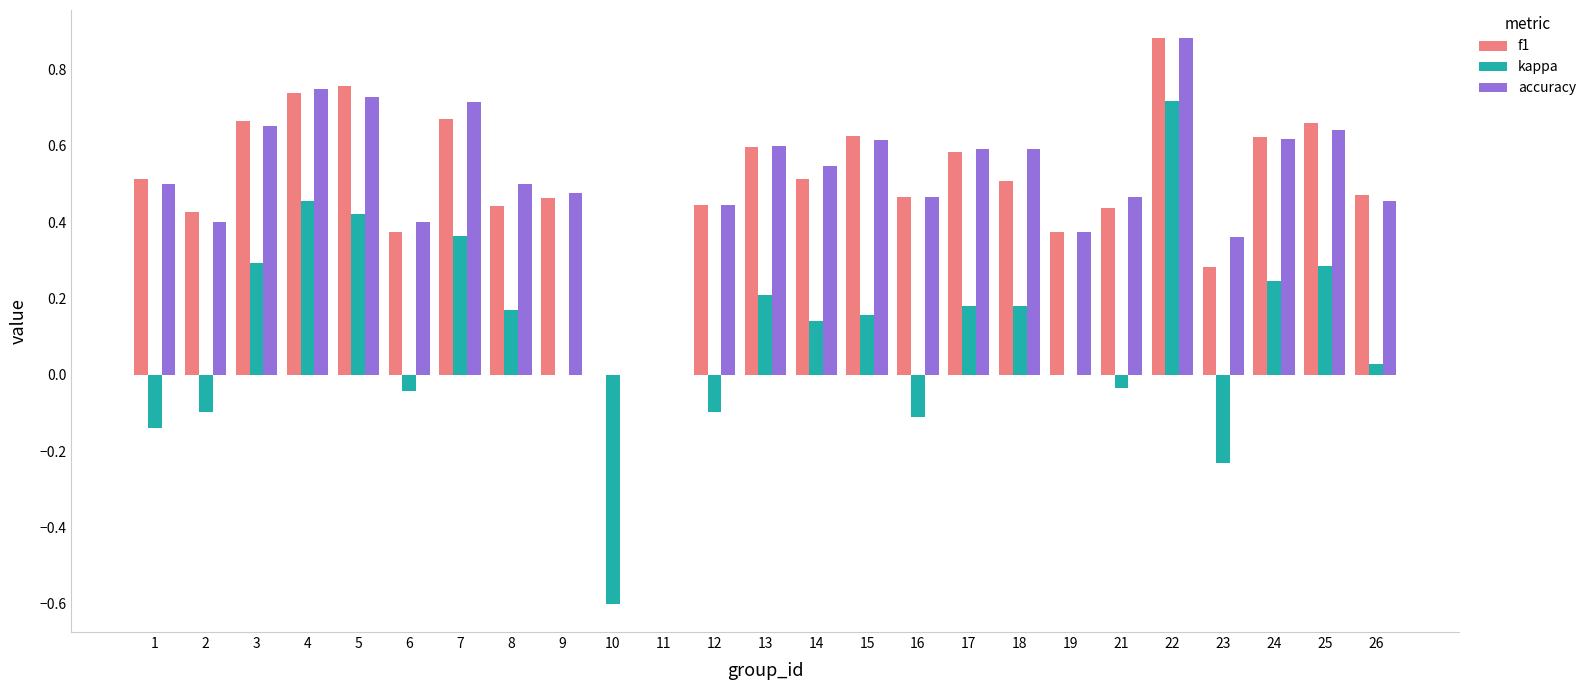

What is the sum of all accuracy values?

12.8